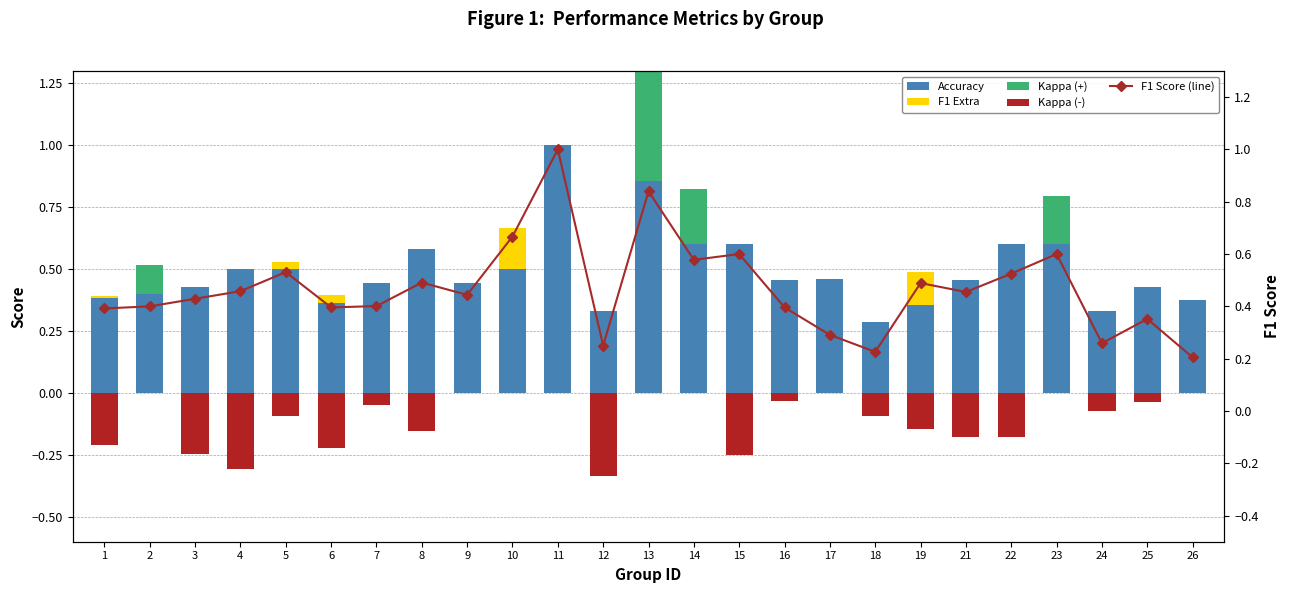

Which series changed the most between 3 and 5?

kappa (-)